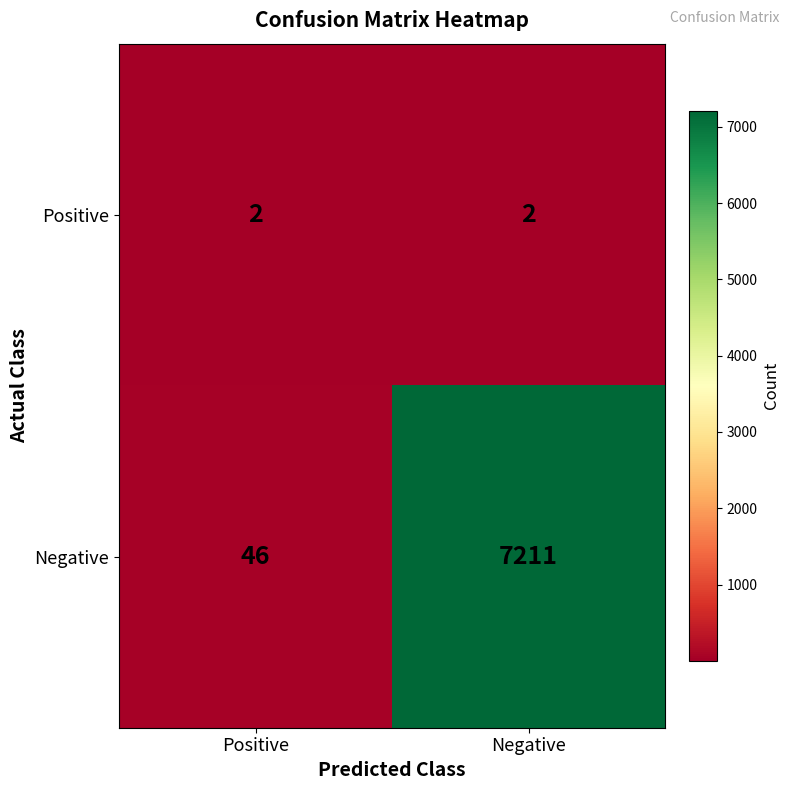

Which series has the largest range (max minus min)?

Negative